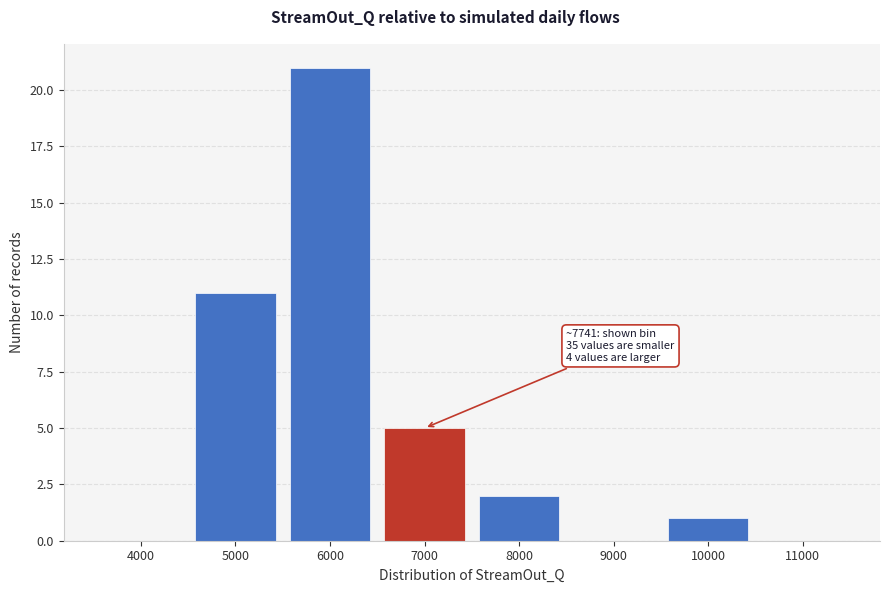

Reading left to right, what are all the values shown in this chart?

4000=0	5000=11	6000=21	7000=5	8000=2	9000=0	10000=1	11000=0